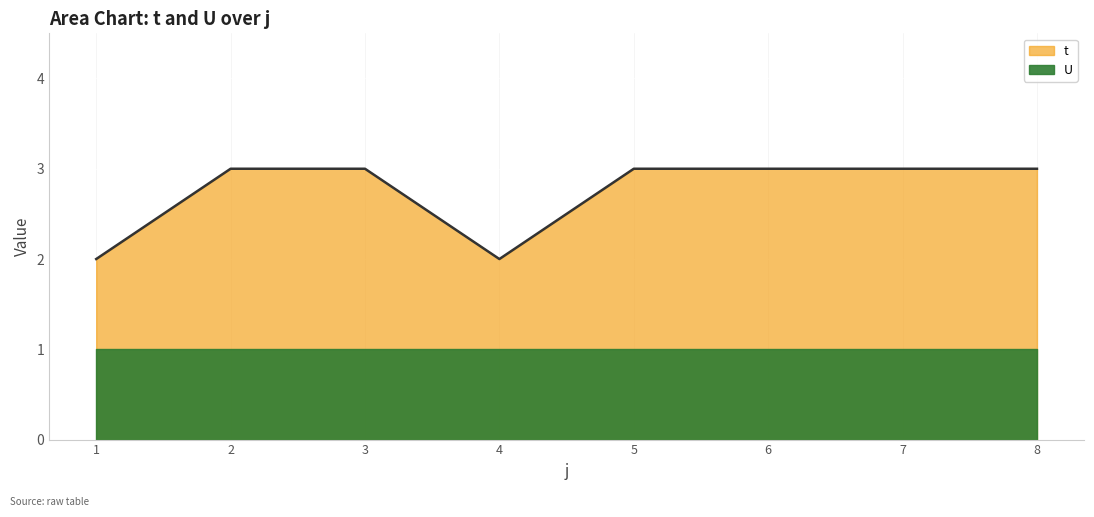

The value at 1 is 1. True or false?

False